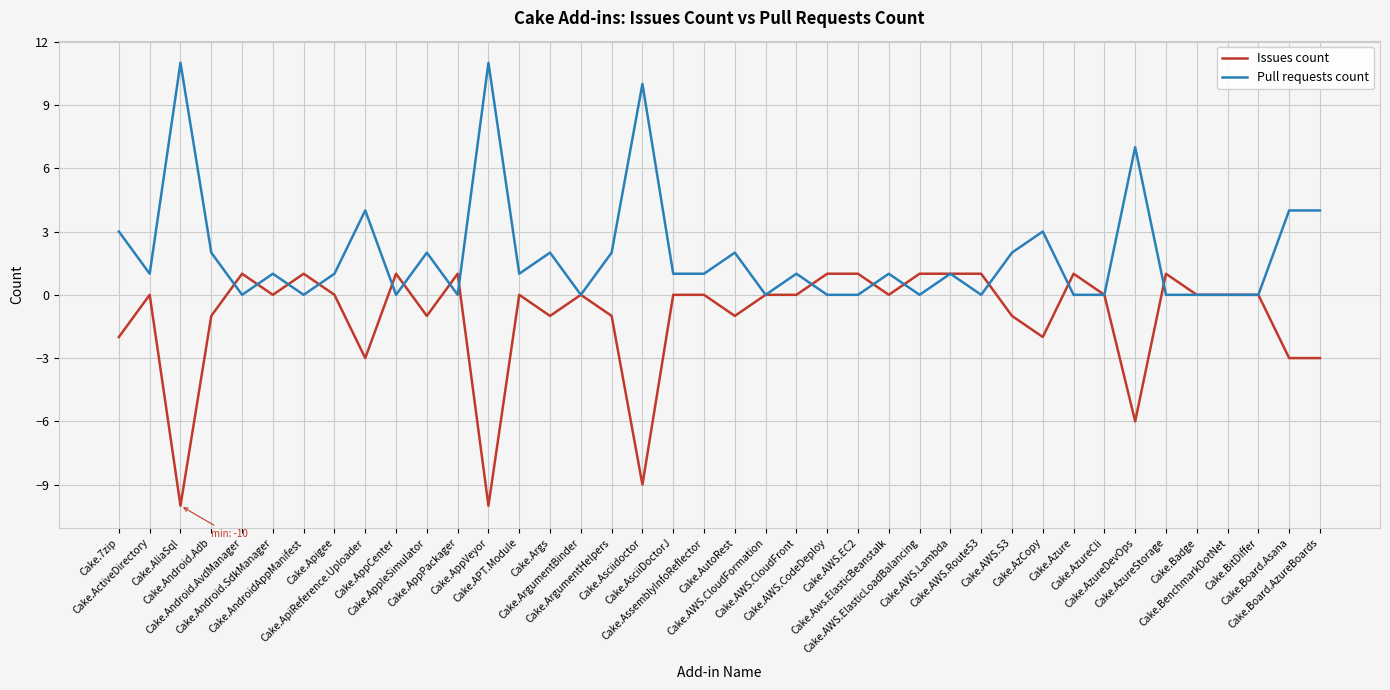

Is it true that Pull requests count equals 0 at Cake.BitDiffer?

True